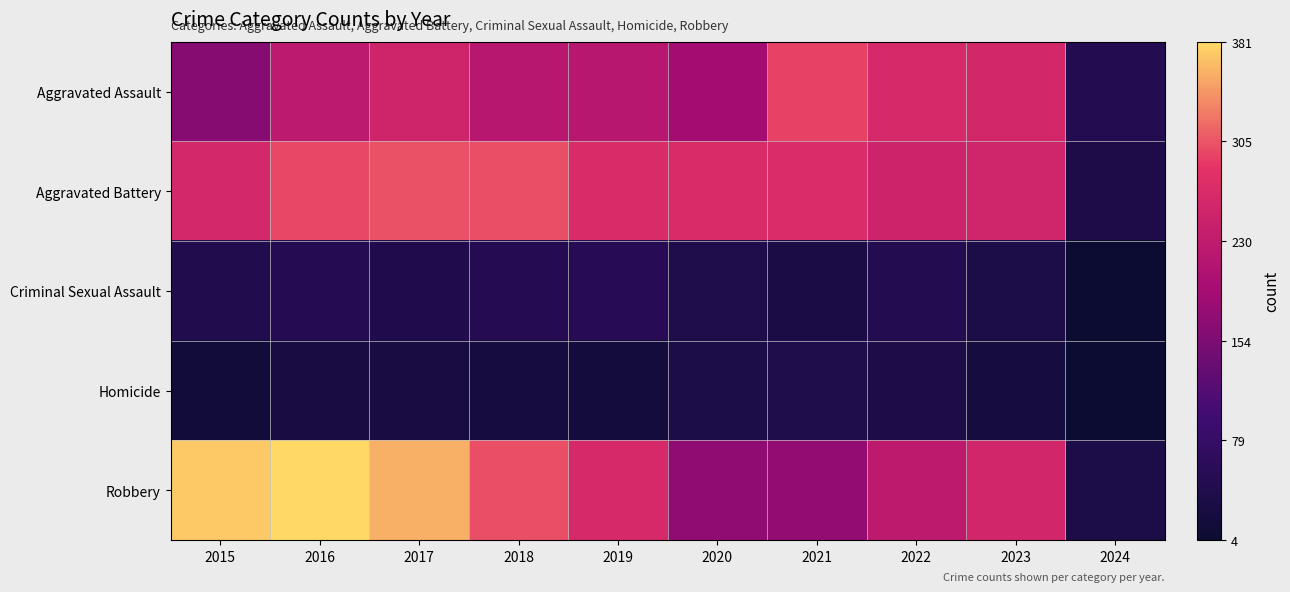

Which label corresponds to the smallest value in the chart?

2024